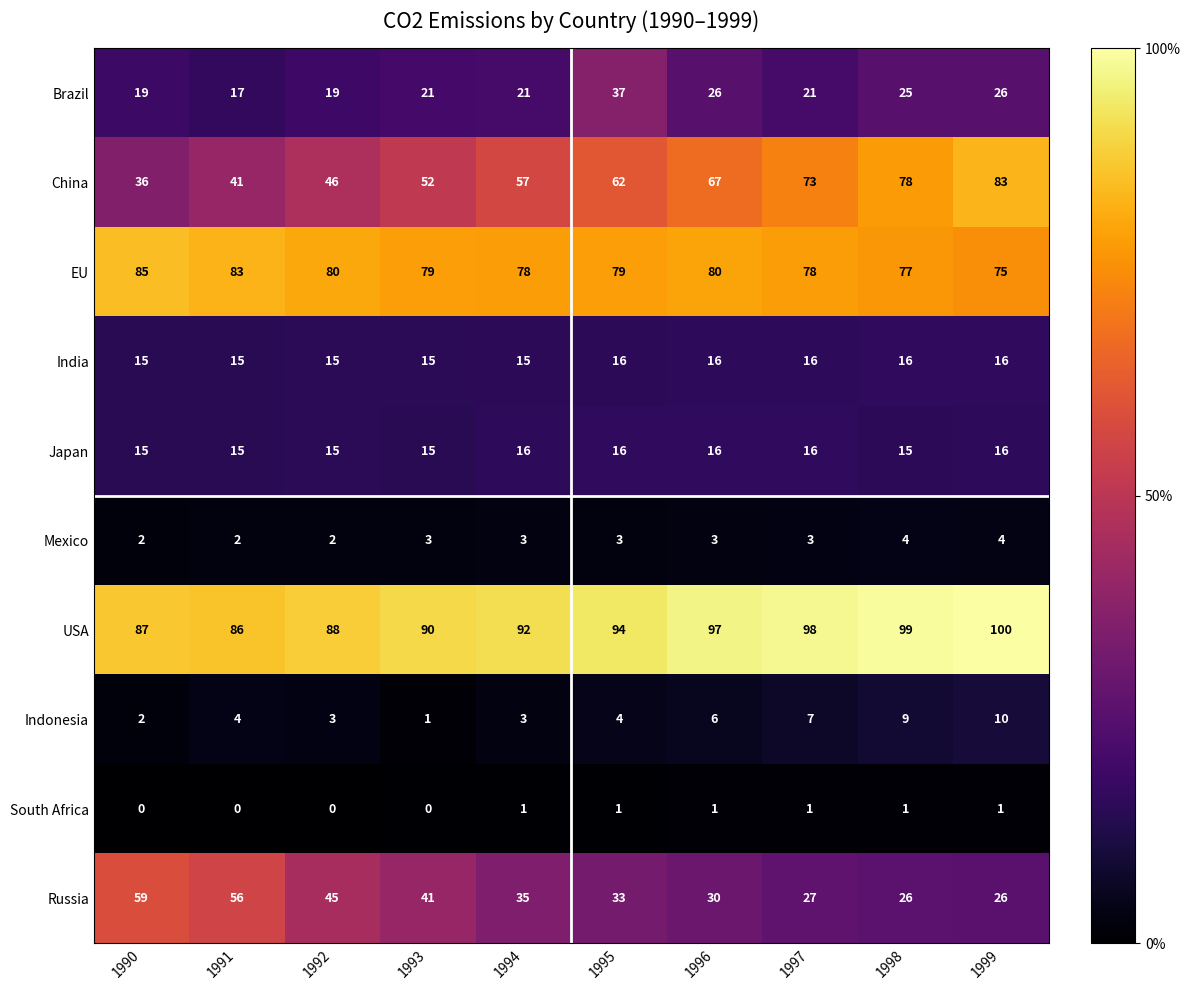

How many distinct data groups are displayed?

10